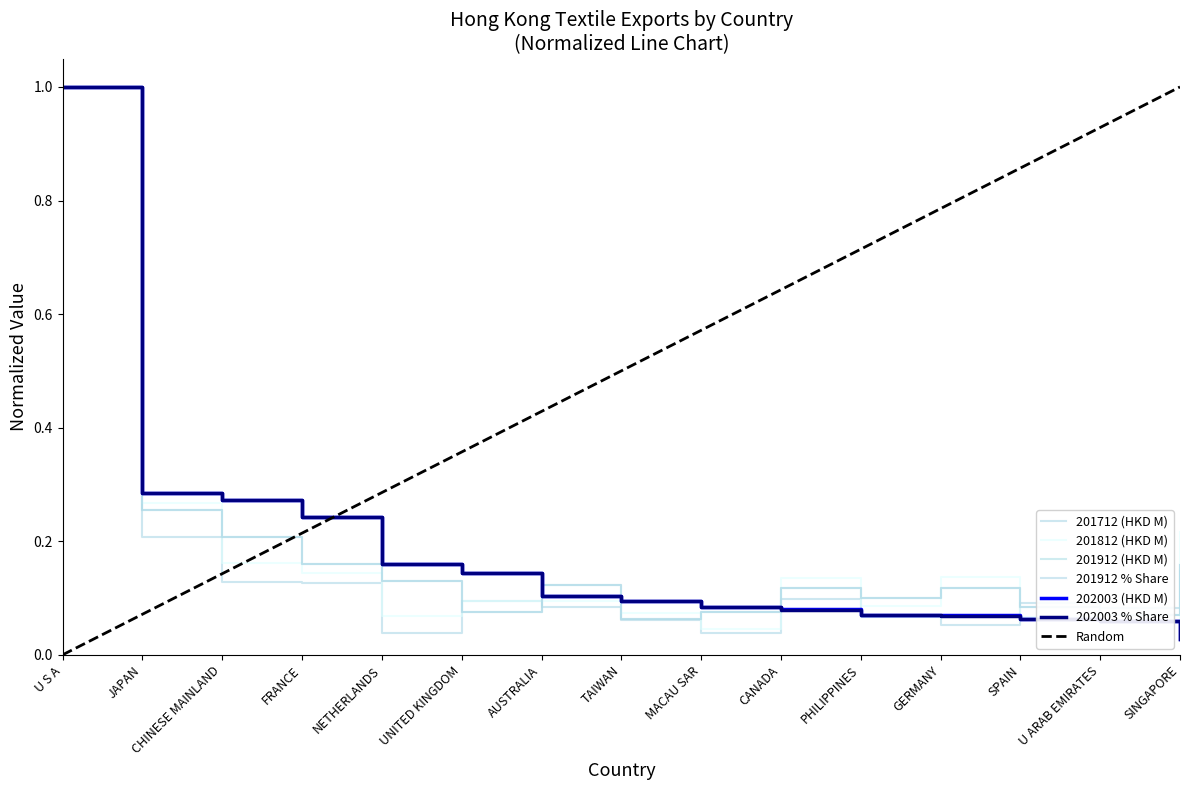

At which category does the chart reach its minimum across all series?

SINGAPORE